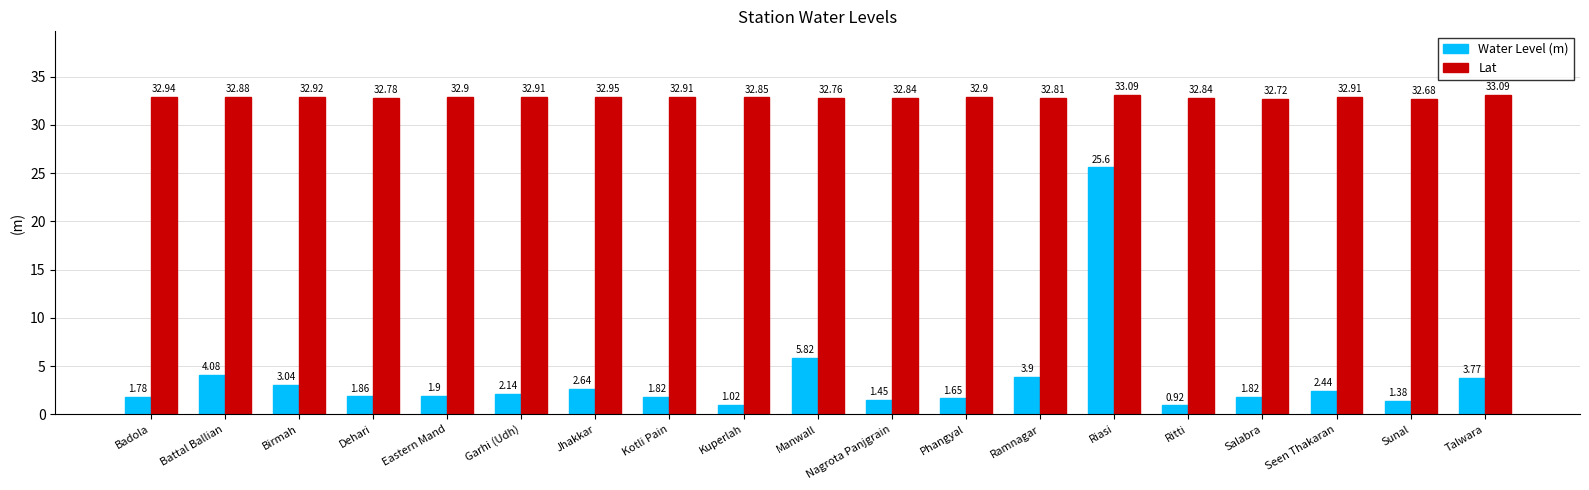

Which category has the lowest value across all series?

Ritti